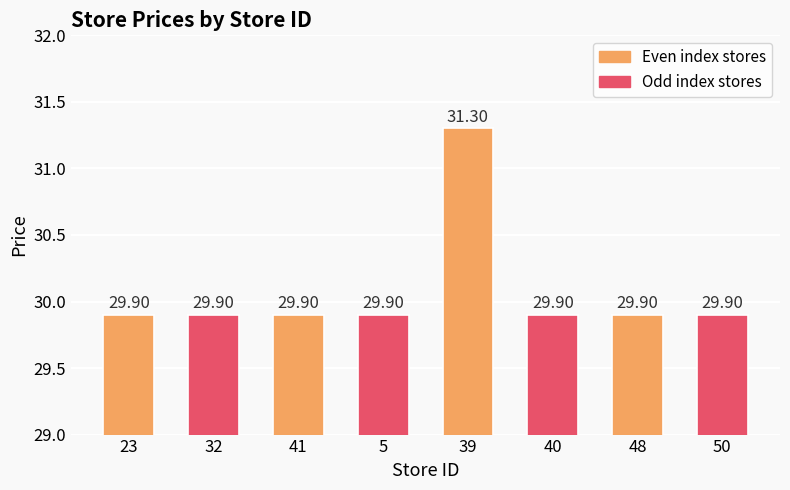

Are the bars horizontal?

No